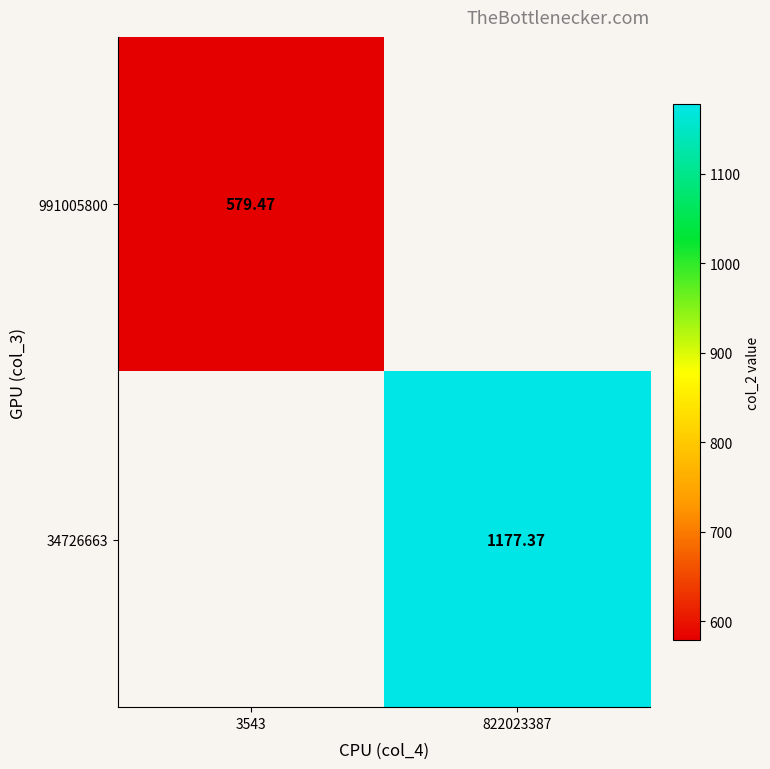

How many values in 34726663 are above zero?

1